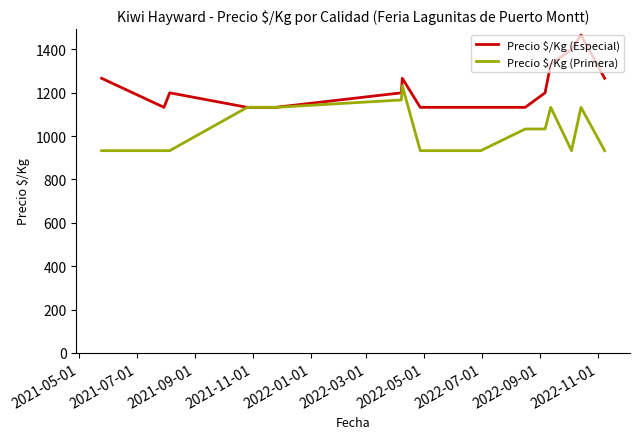

What is the highest value of the Precio $/Kg (Especial) series?

1467